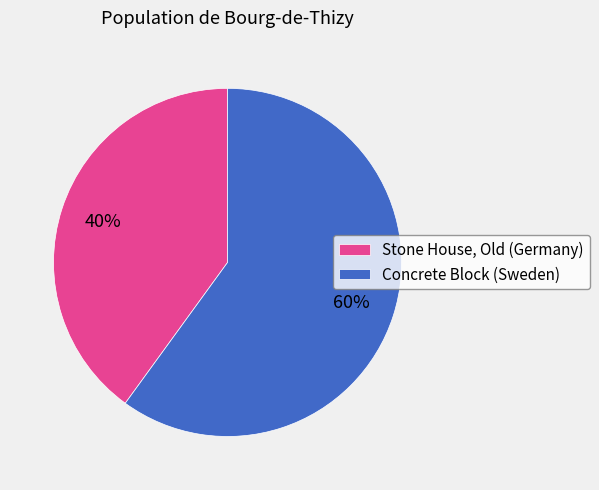

To the nearest percent, what is the difference between the largest and smallest slice percentages?

20%